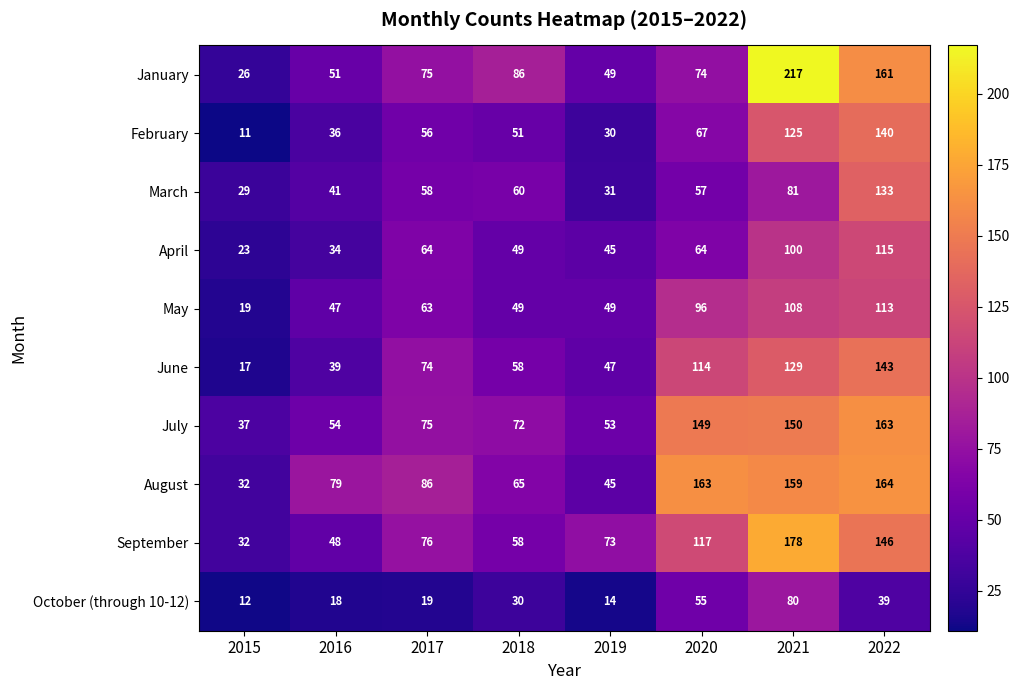

List the series in order of their peak value, lowest first.

October (through 10-12), May, April, March, February, June, July, August, September, January